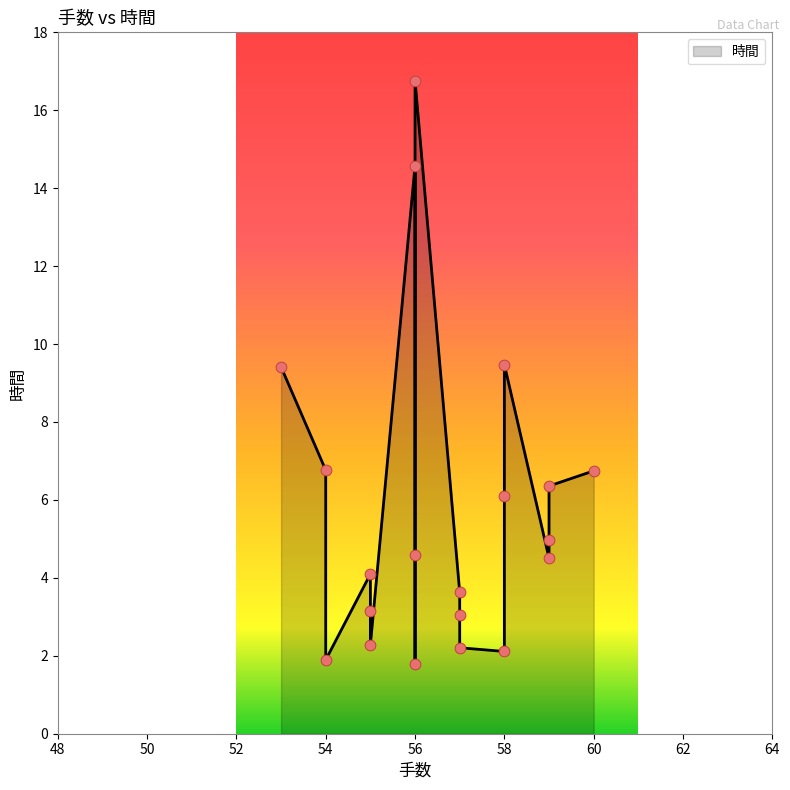

Approximately how many times larger is the value at 54 compared to 60?

1.0